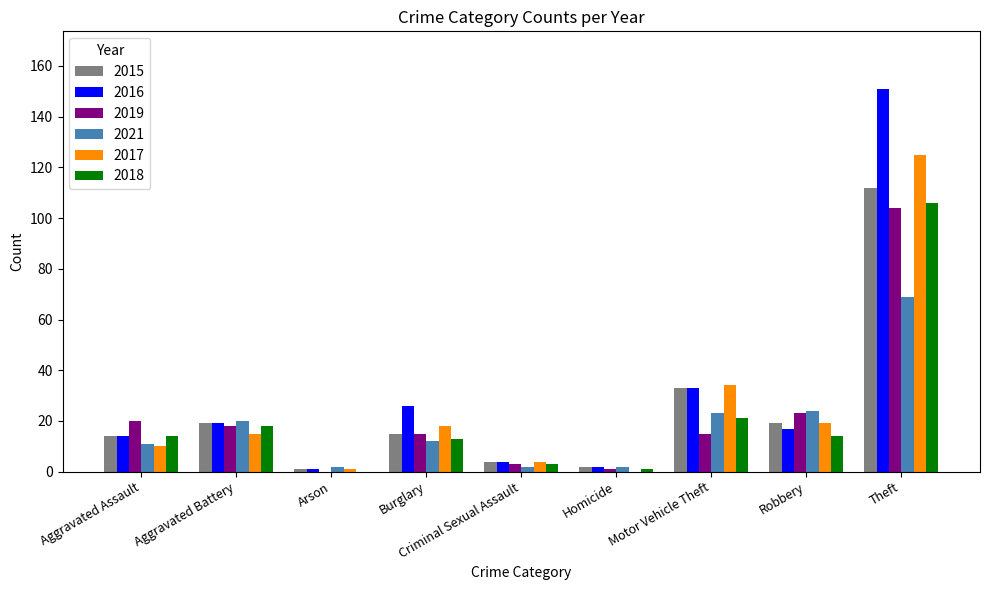

The value of 2017 at Motor Vehicle Theft is 34. True or false?

True